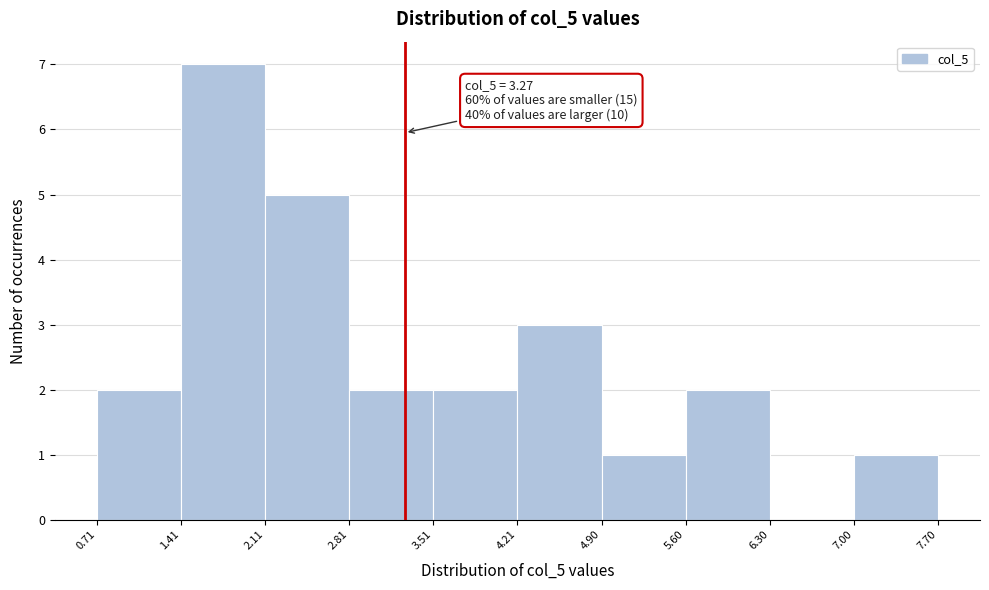

Which range on the x-axis has the tallest bar?

1.41 to 2.11